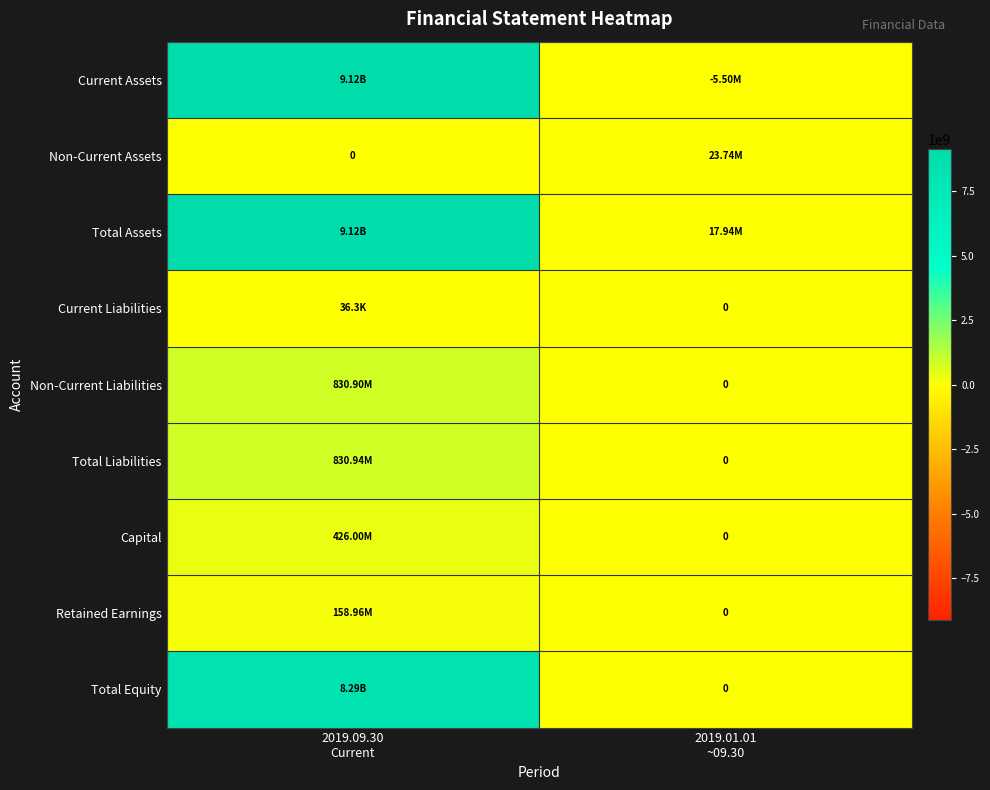

How many data points does each series have?

2